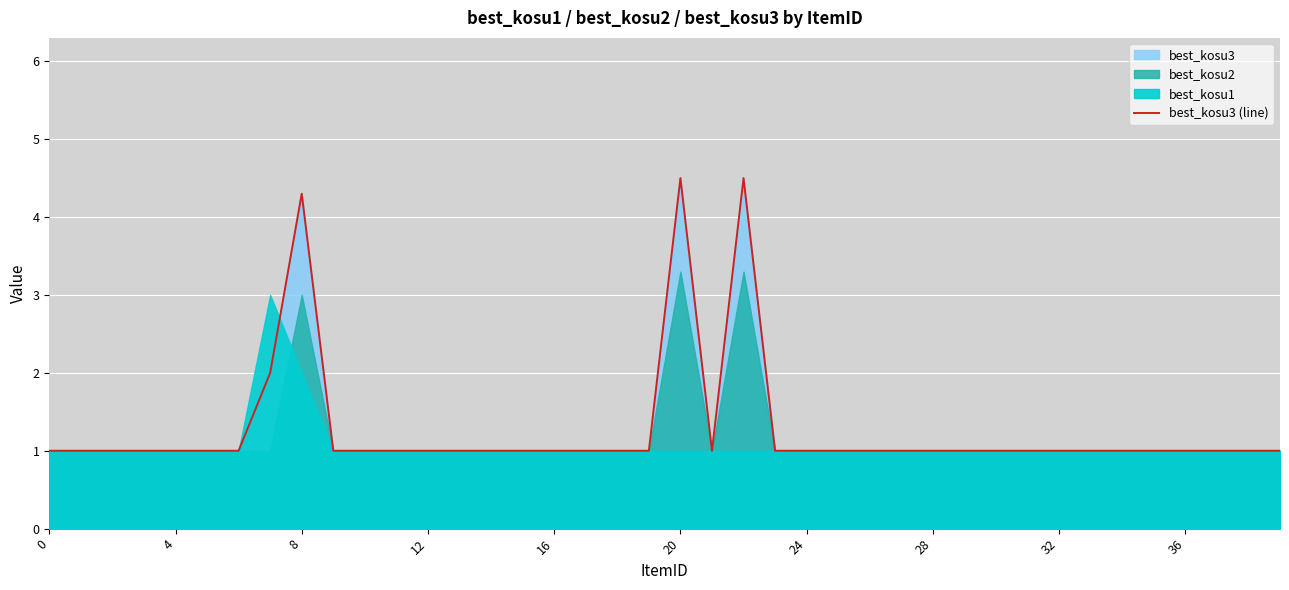

Does the chart display data point markers on the line(s)?

No